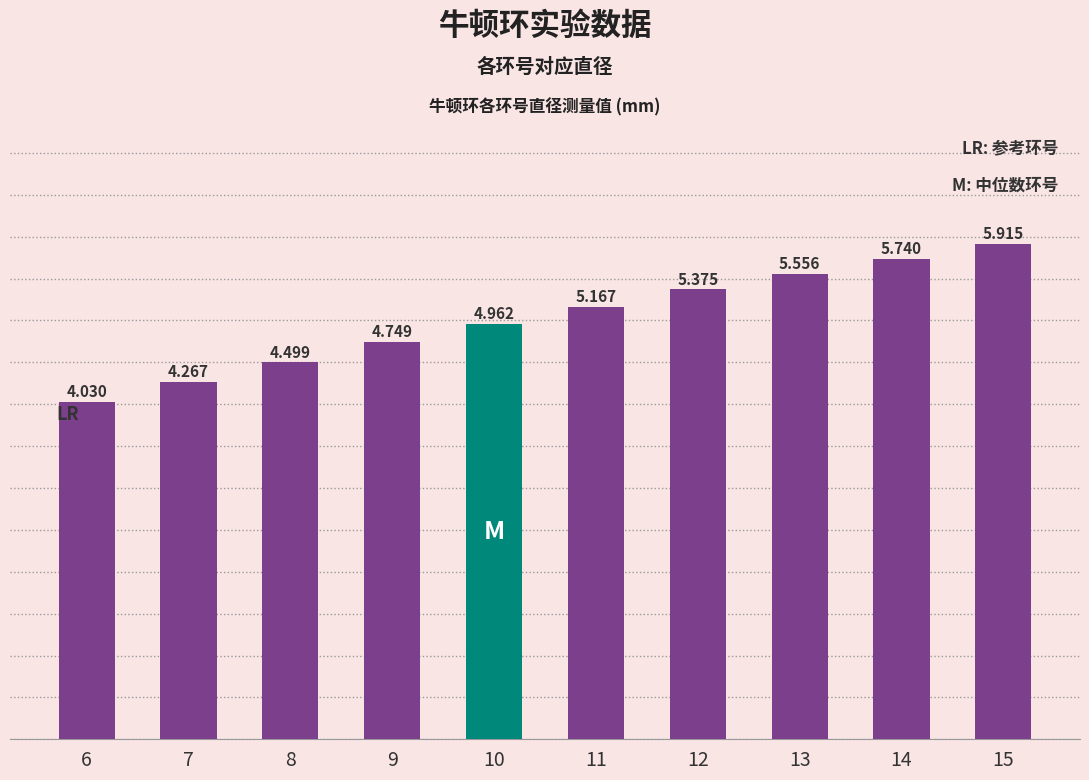

The chart shows a value of 4.0 at 6. True or false?

True